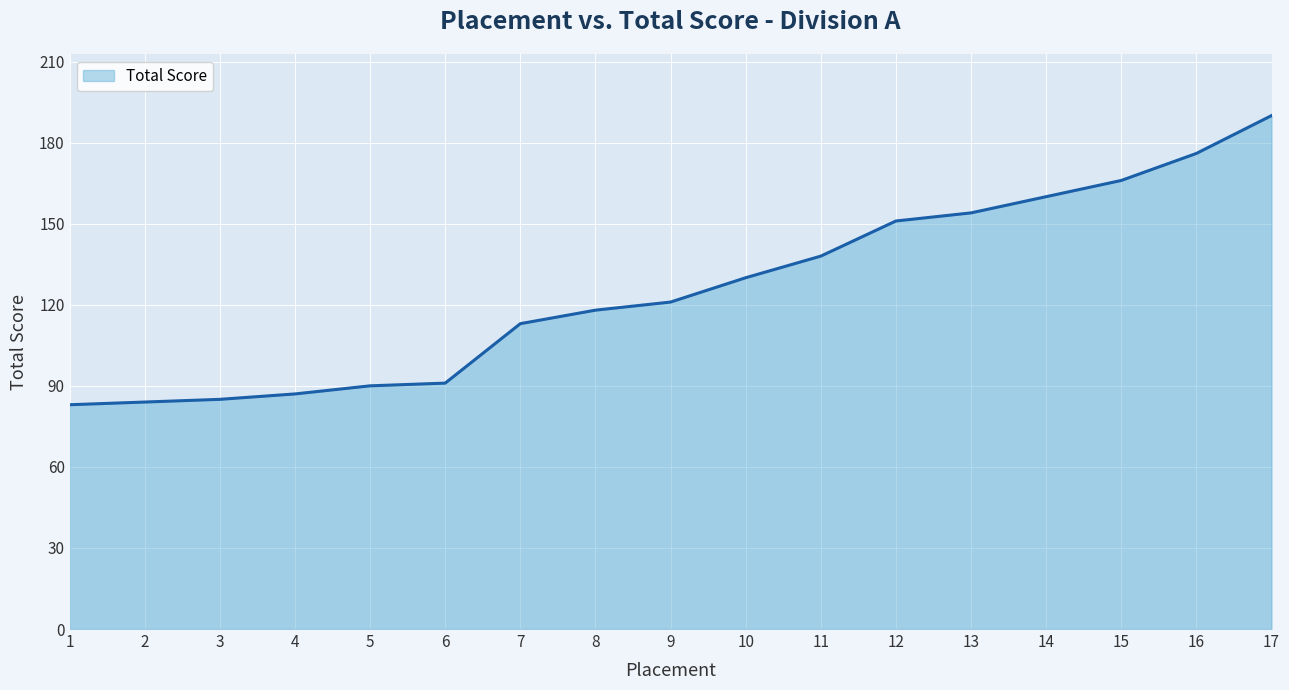

What is the difference between the values at 7 and 17?

77